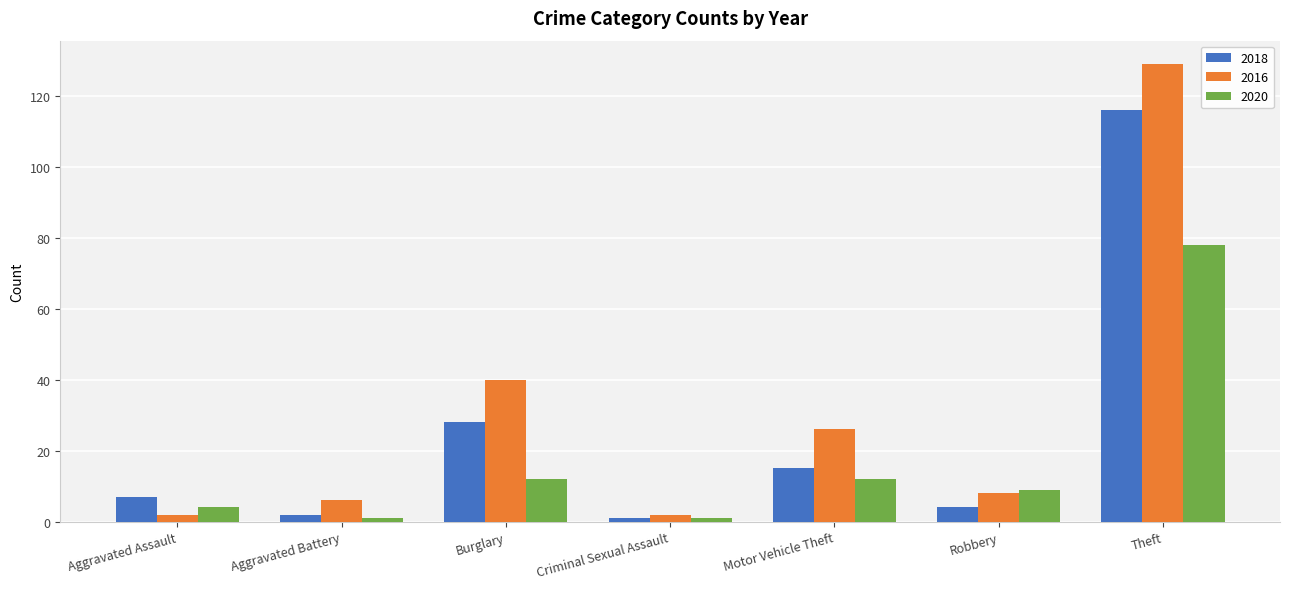

What are all the series names shown in the legend?

2018, 2016, 2020